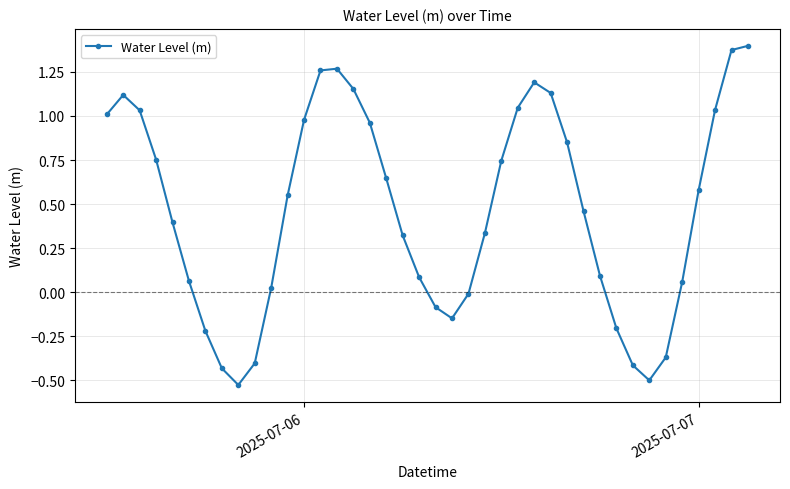

True or false: there are more than 2 points higher than both neighbors.

True